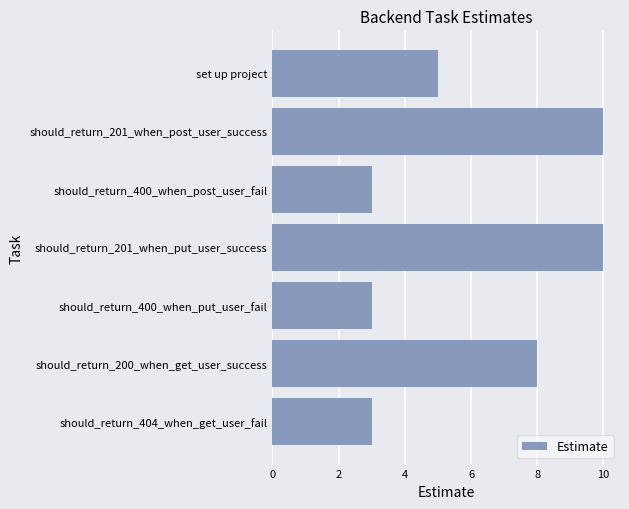

What is the difference between the maximum and minimum values?

7